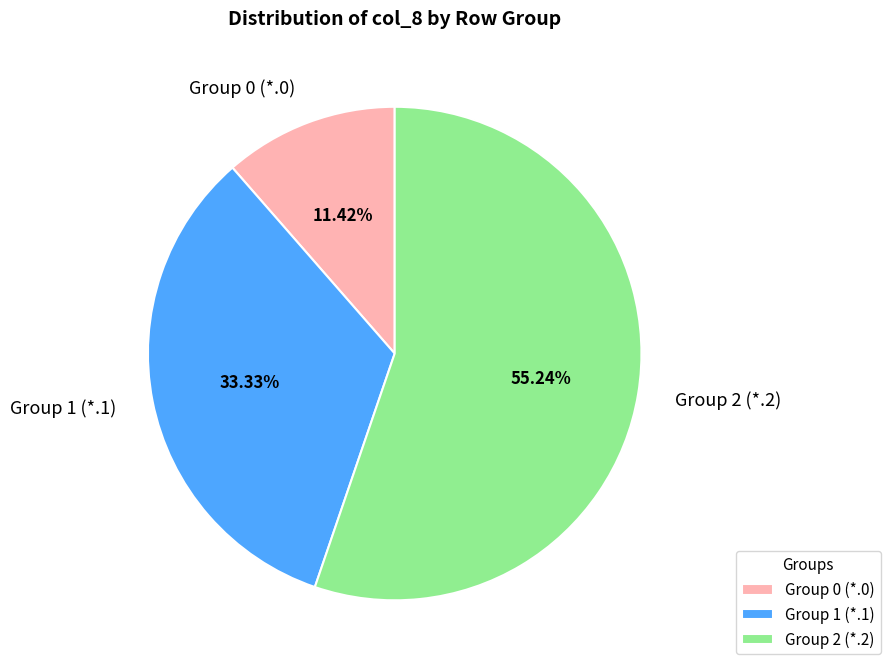

How many segments does this pie chart have?

3